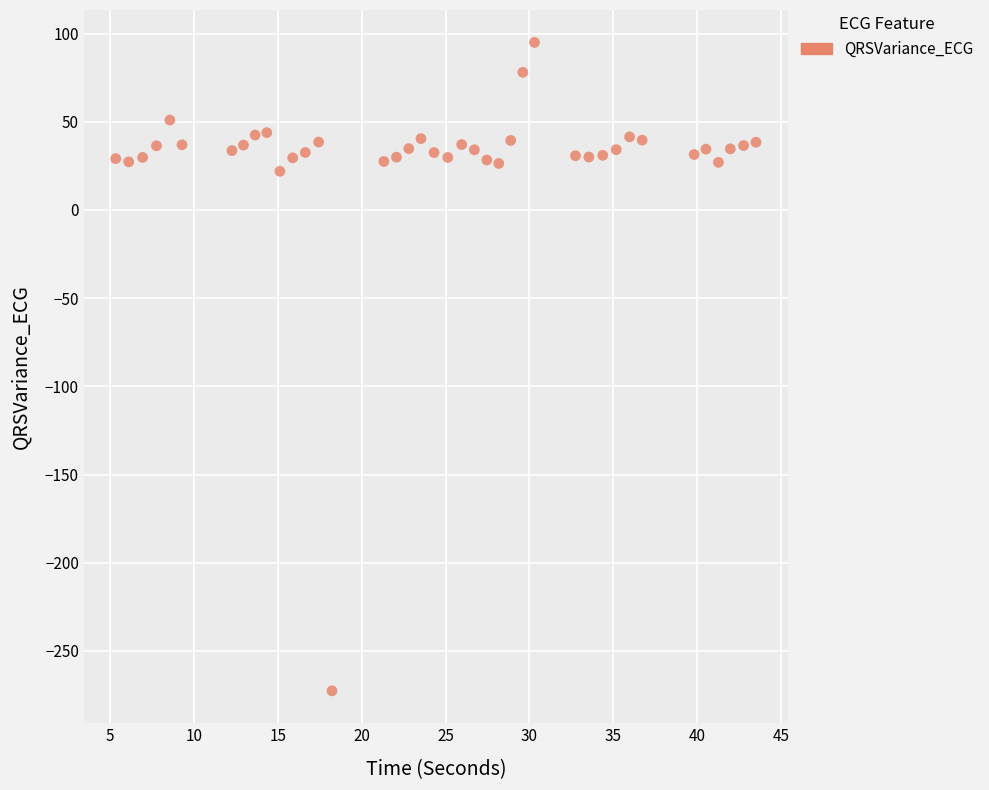

What is the range of Y values (max minus min)?

367.6